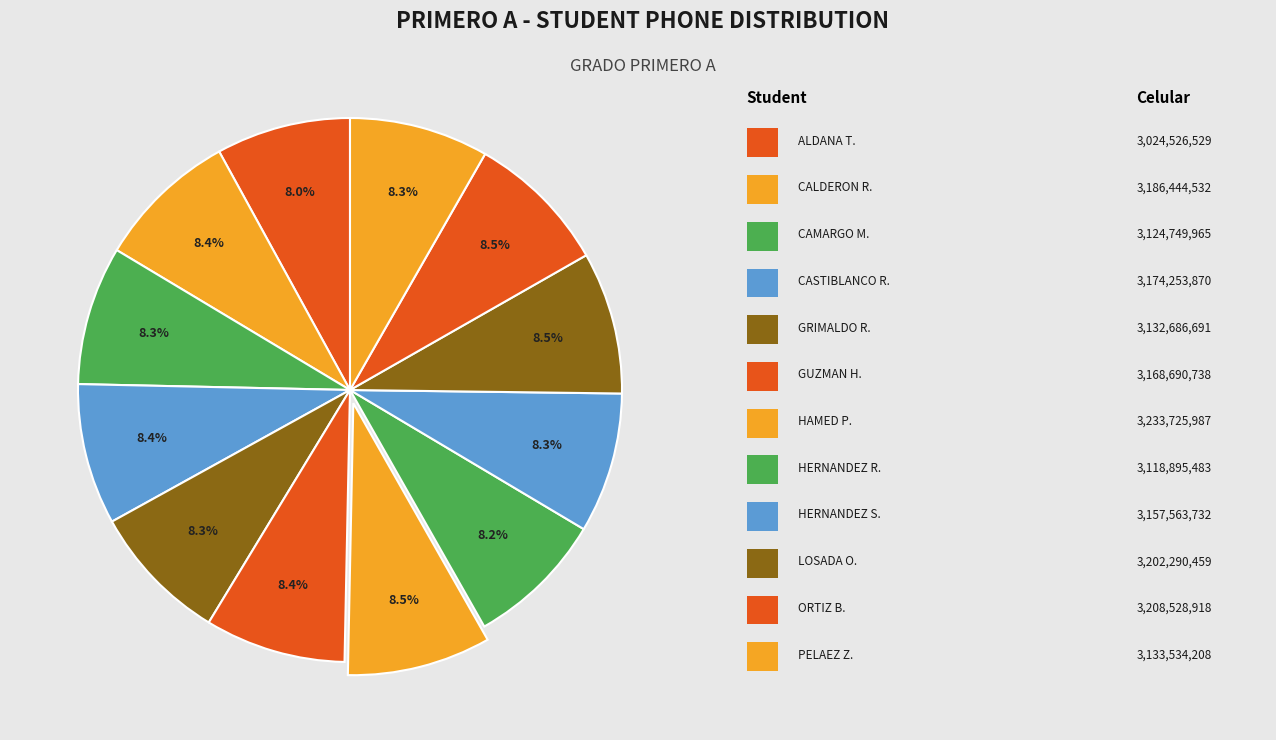

What is the largest slice in the pie chart?

HAMED PINCHAO ADAM